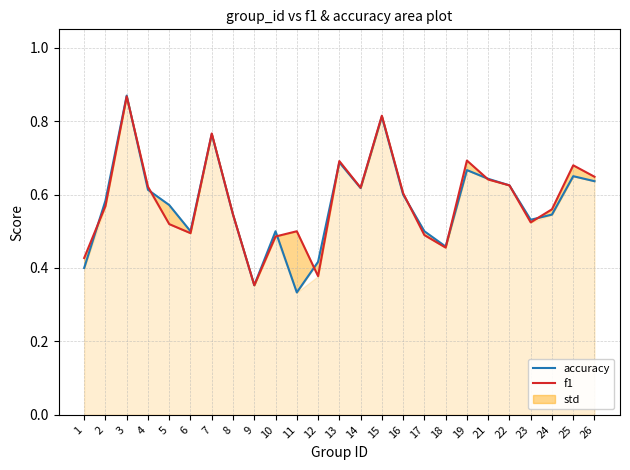

List the series in order of their peak value, lowest first.

f1, accuracy